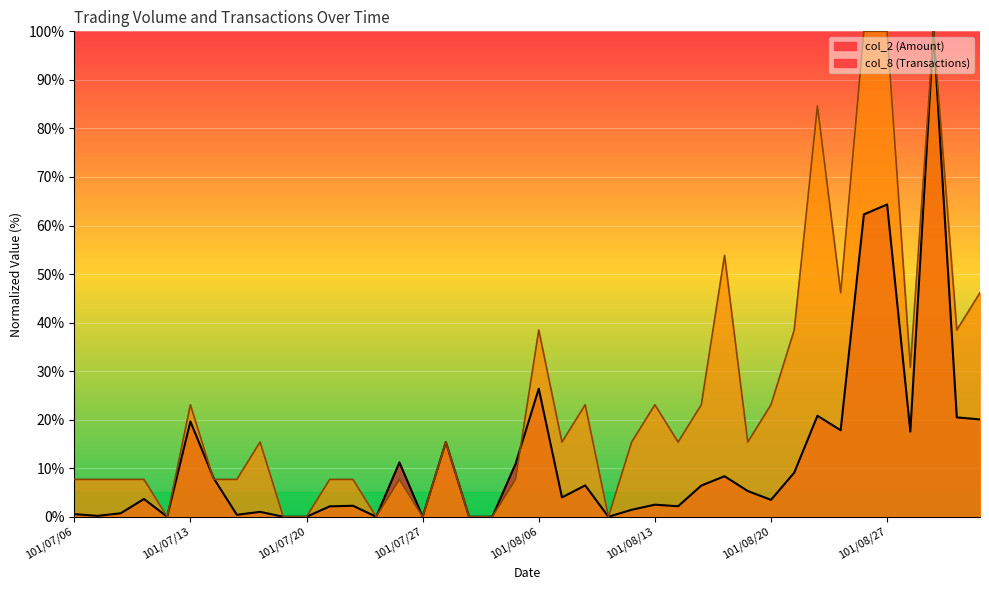

At which label does col_2 reach its minimum?

101/07/12